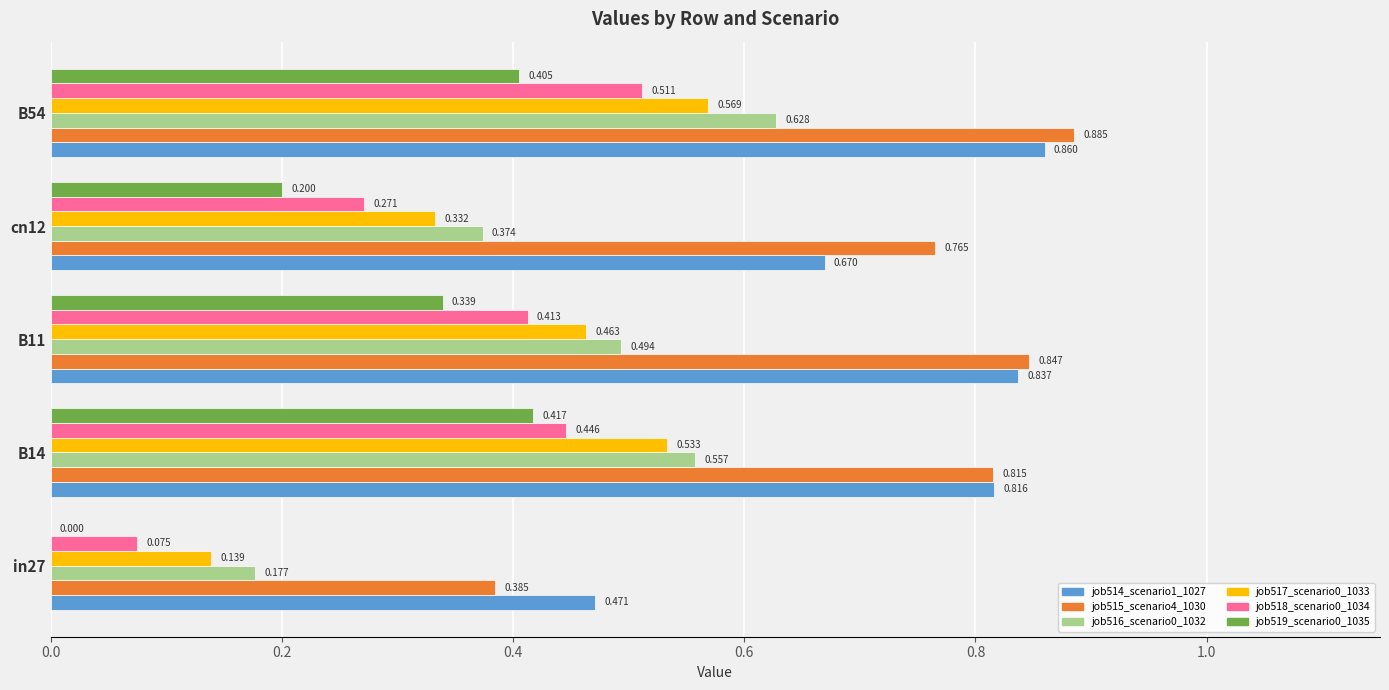

Is the value of job514_scenario1_1027 at B14 greater than the value of job517_scenario0_1033 at B54?

Yes